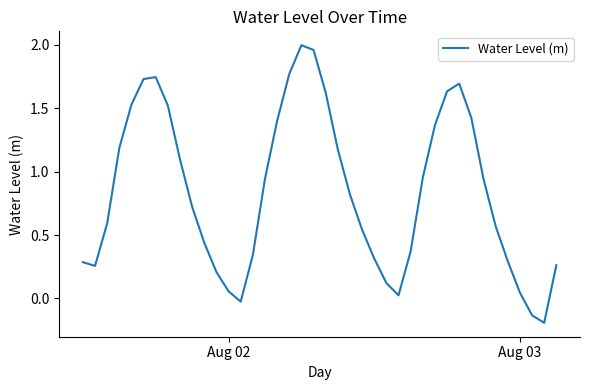

Does the chart display data point markers on the line(s)?

No